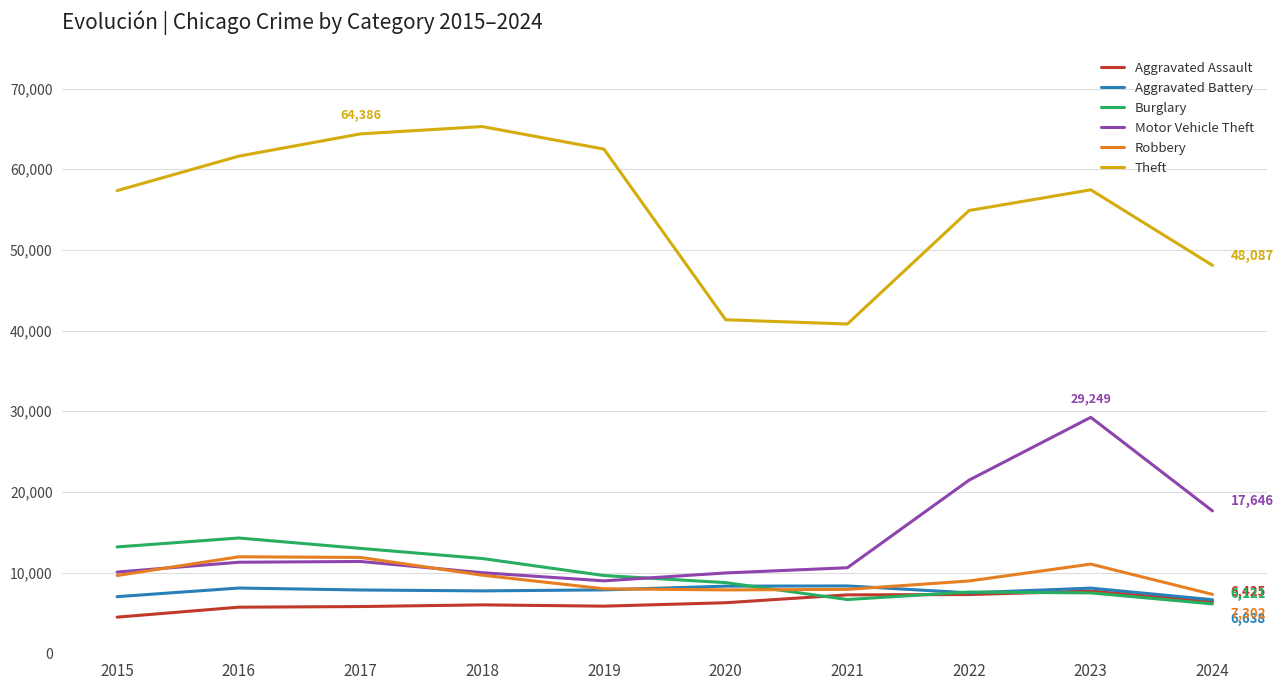

What is the total value across all series at 2018?

110440